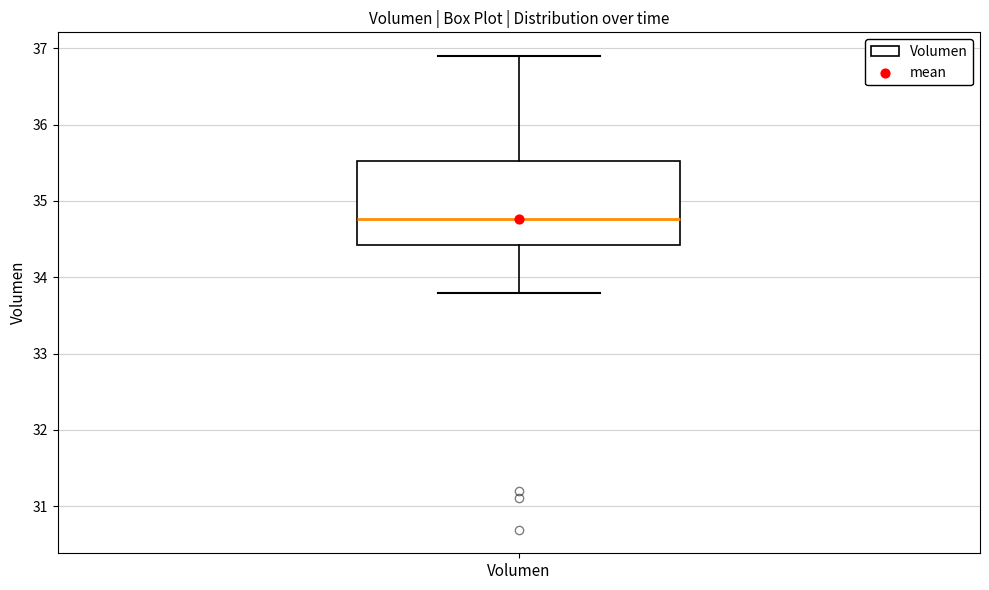

Transcribe this box plot: give where the median line is, the range the box spans, and where the two whiskers end, as read against the y-axis. The values are not printed on the chart, so give them approximately, as read against the axis.

median 34.8, box 34.4 to 35.5, whiskers 33.8 to 36.9